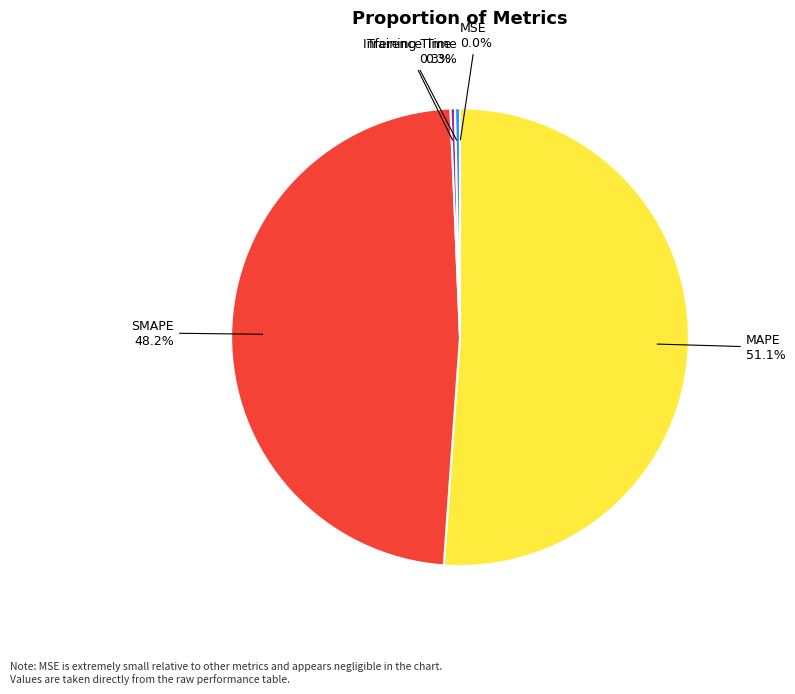

To the nearest percent, what is the difference between the largest and smallest slice percentages?

51%